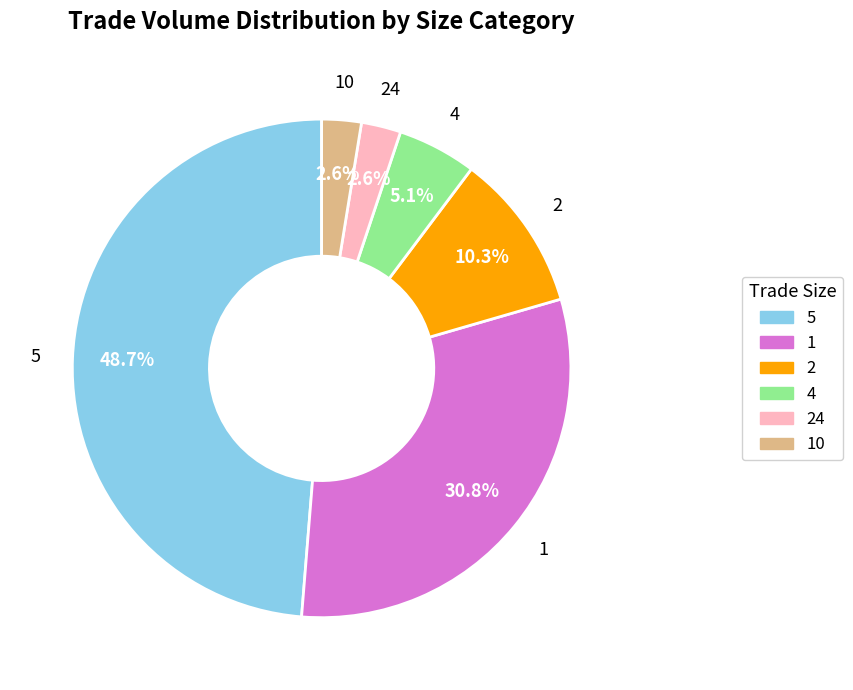

Is there a majority slice in this chart?

No